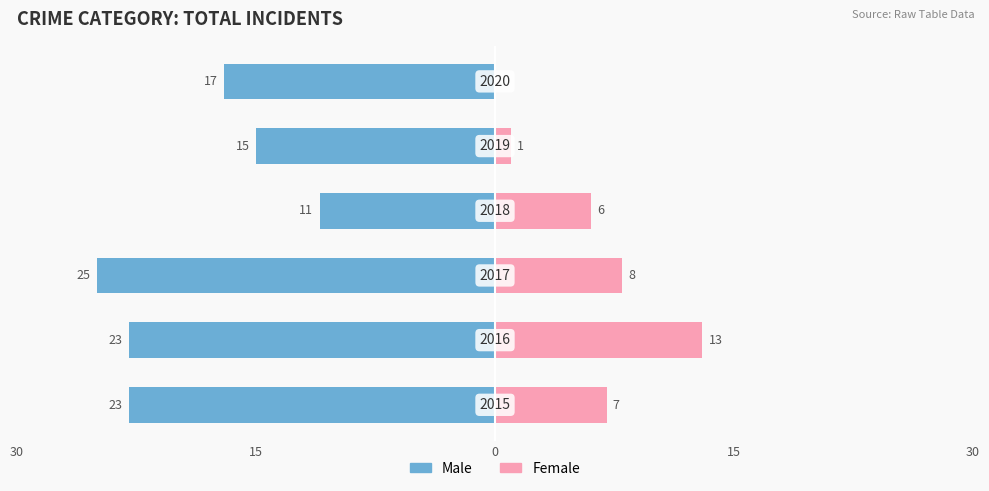

At 30, list the series in order from smallest to largest.

Male, Female